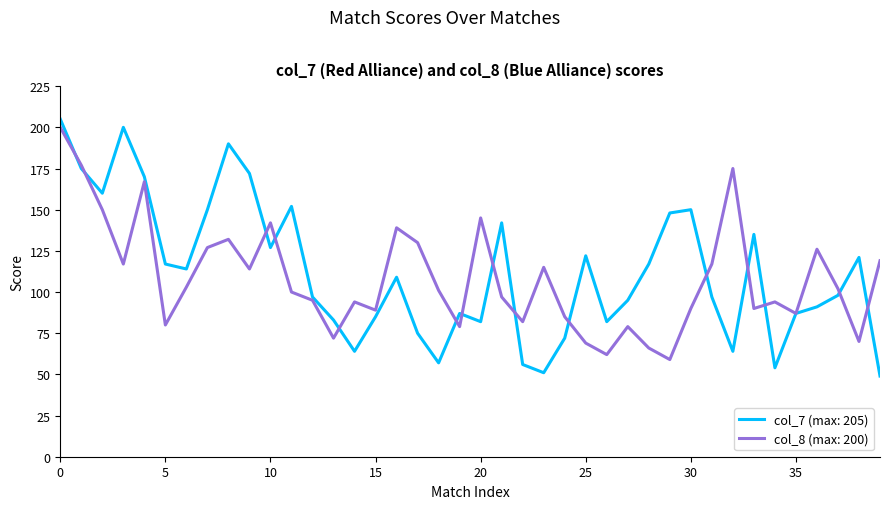

What is the greatest value displayed?

205